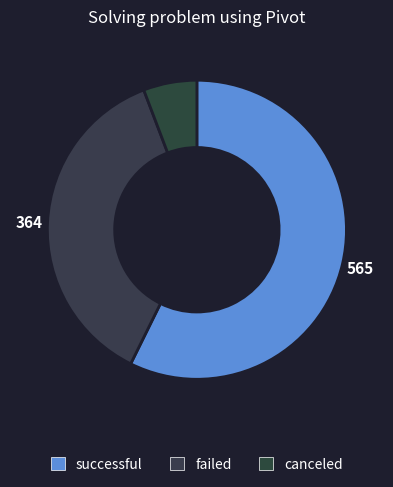

Approximately how many times larger is the value at canceled compared to successful?

0.1